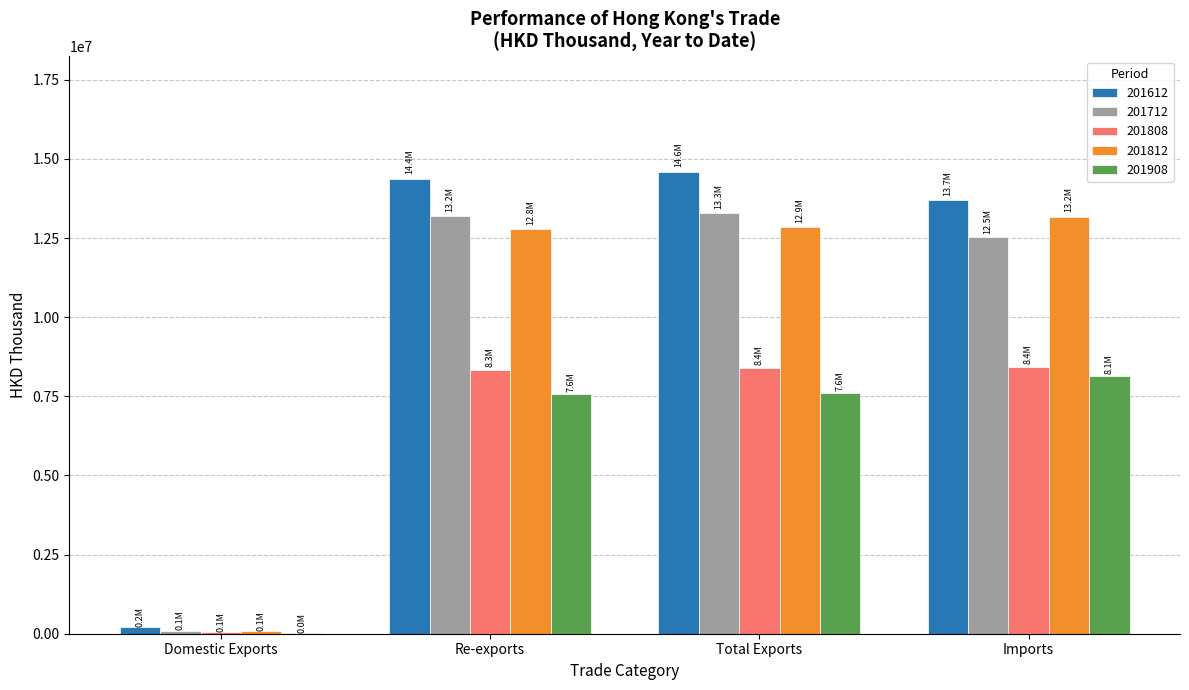

How many distinct data groups are displayed?

5